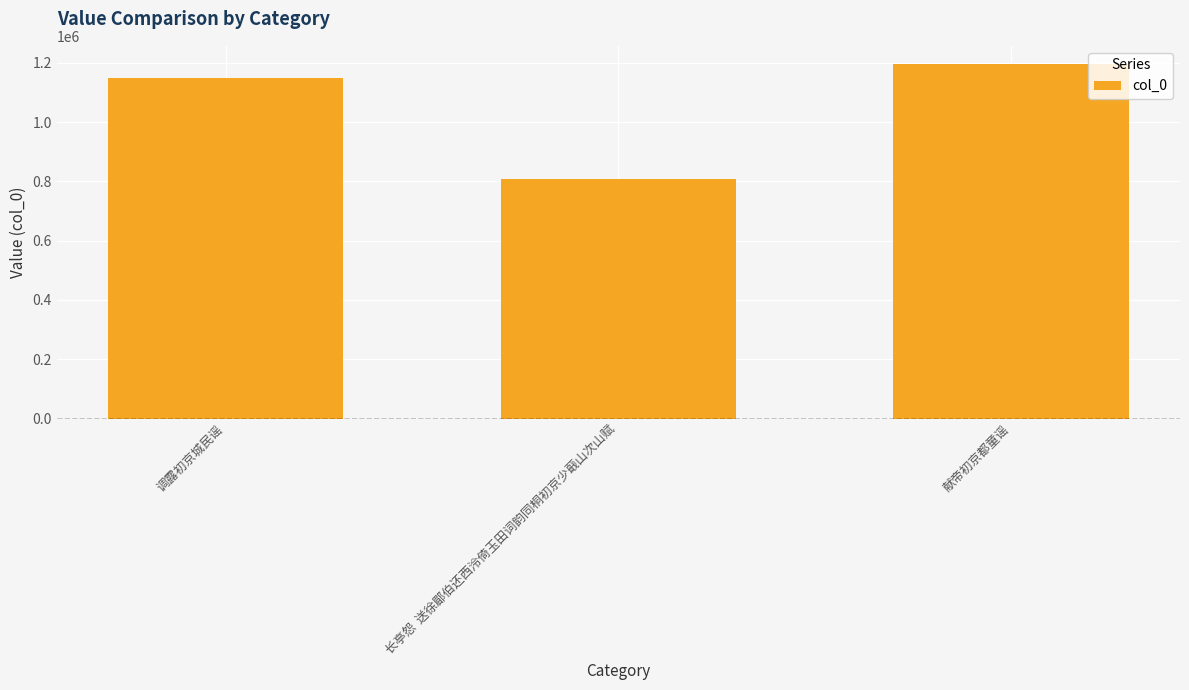

What position from the left is 调露初京城民谣?

1